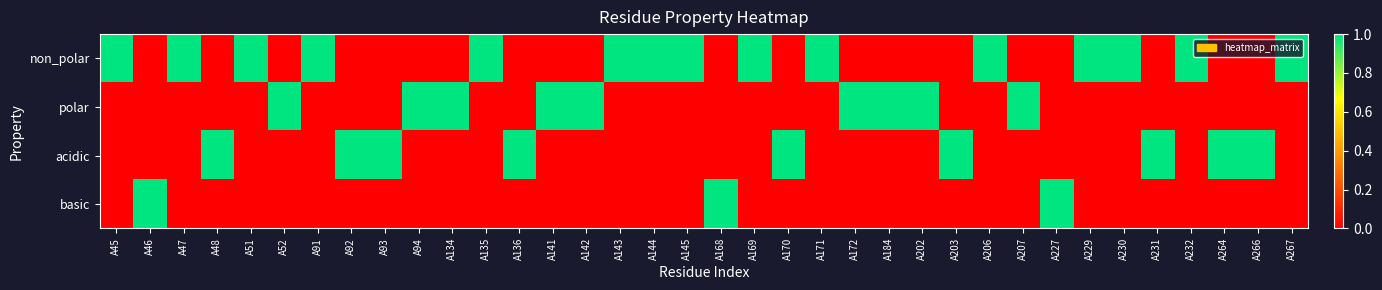

Which series has the largest total across all categories?

non_polar